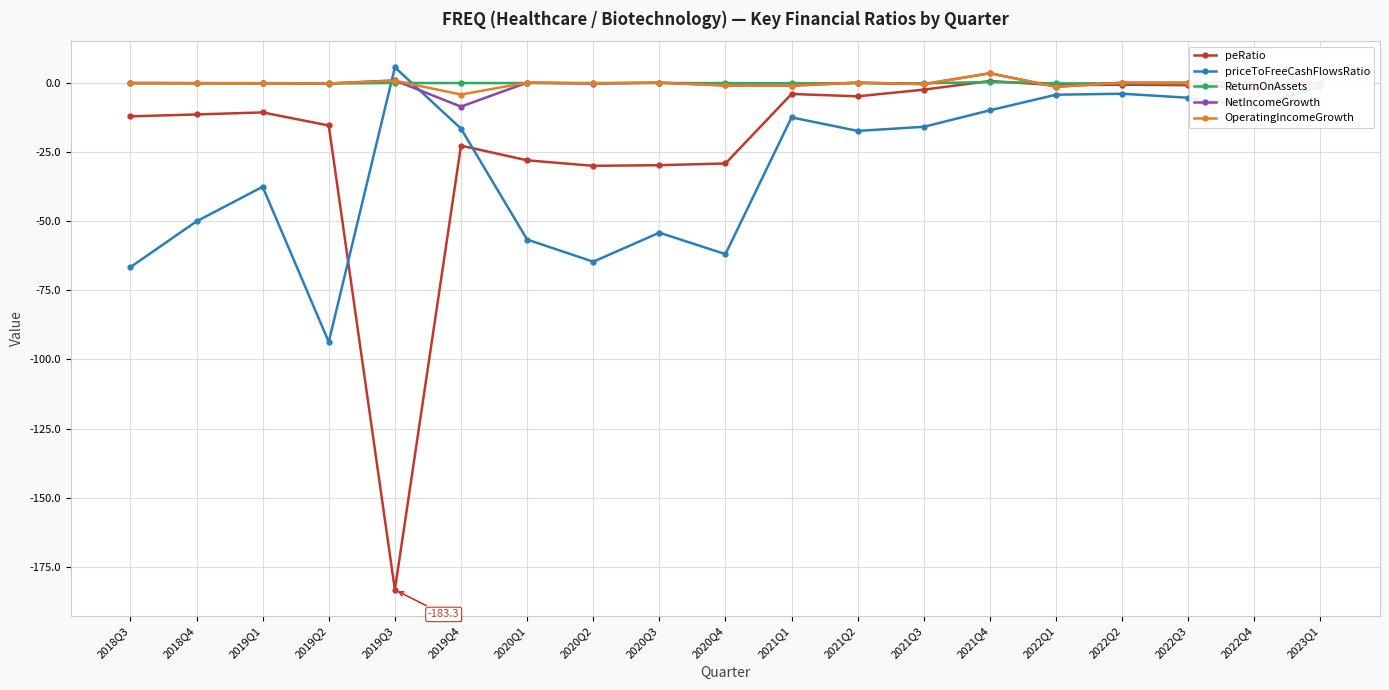

What is the smallest value displayed?

-183.3